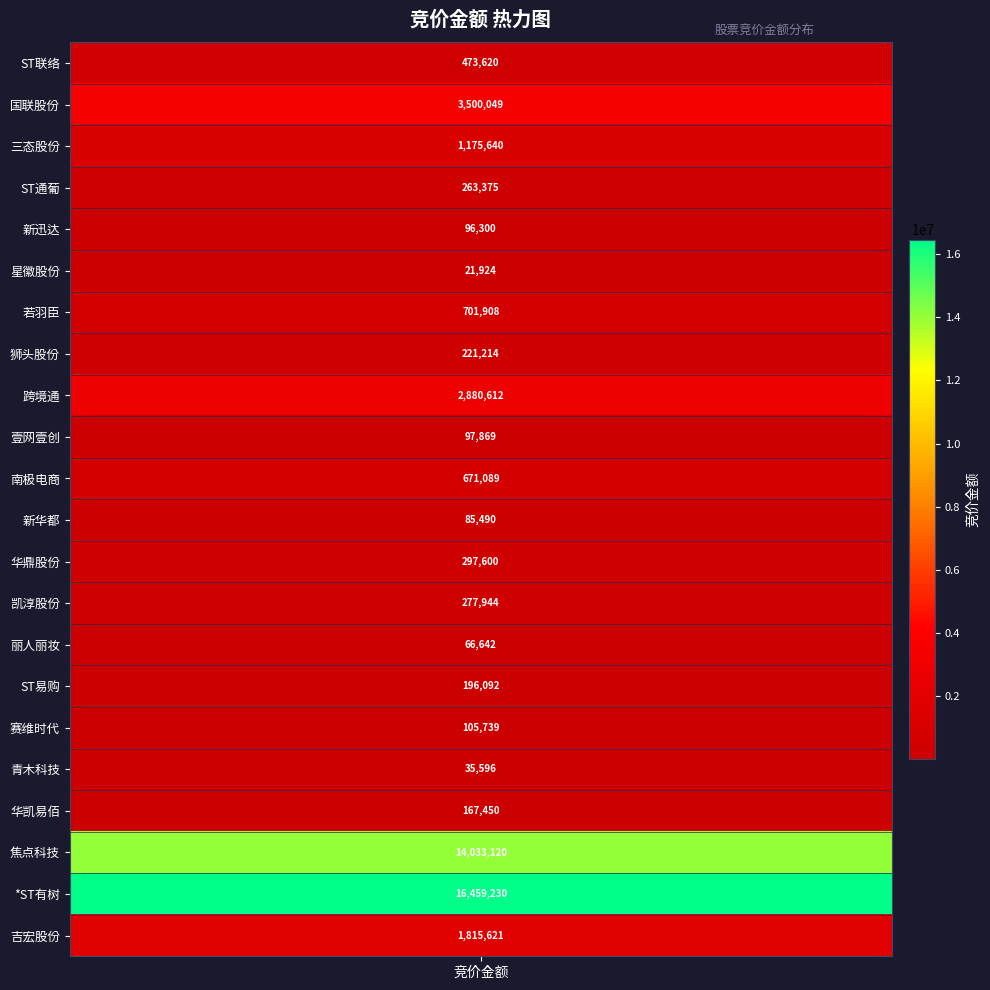

How many data points are less than 277944?

11